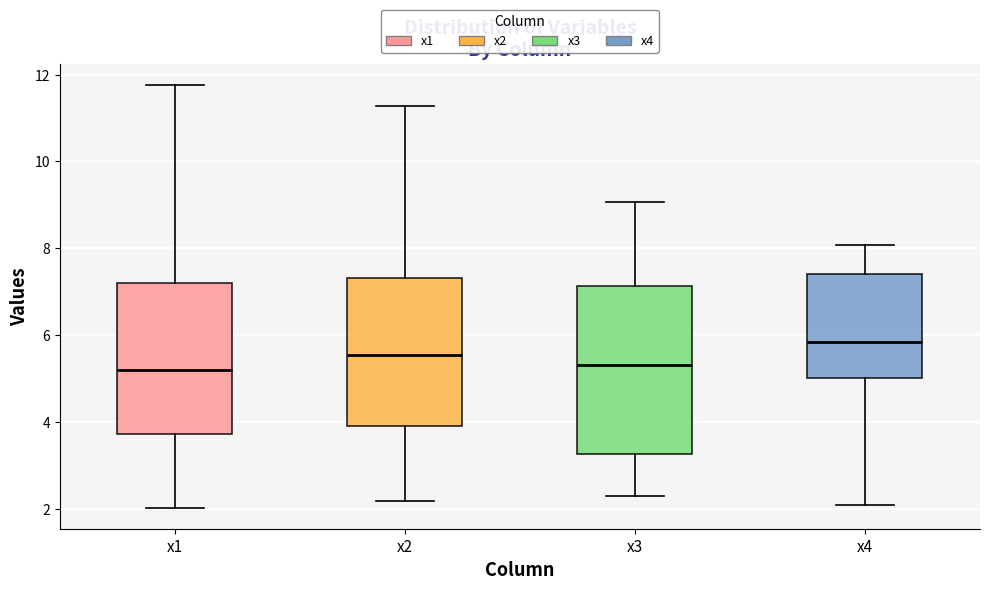

Which box is the tallest, from its lower edge to its upper edge?

x3